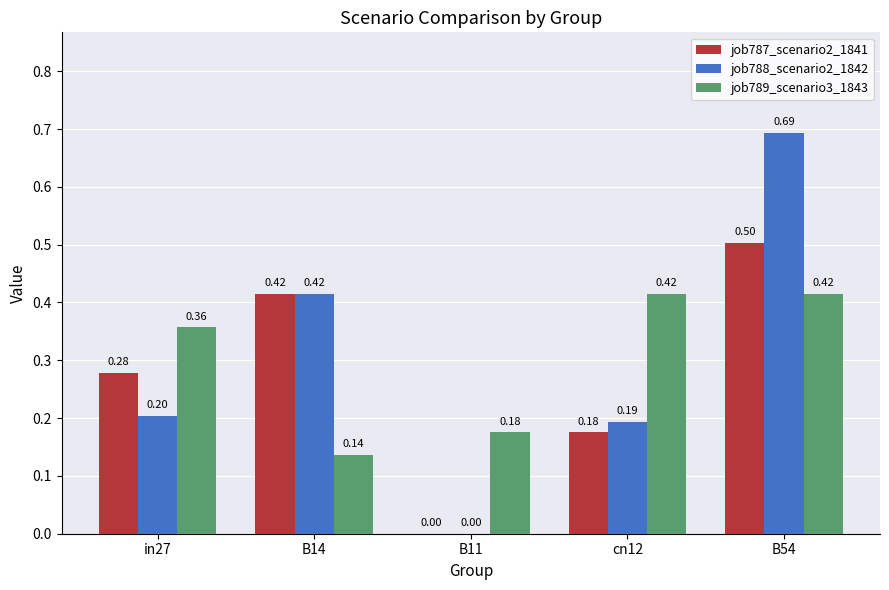

What is the sum of all job788_scenario2_1842 values?

1.5